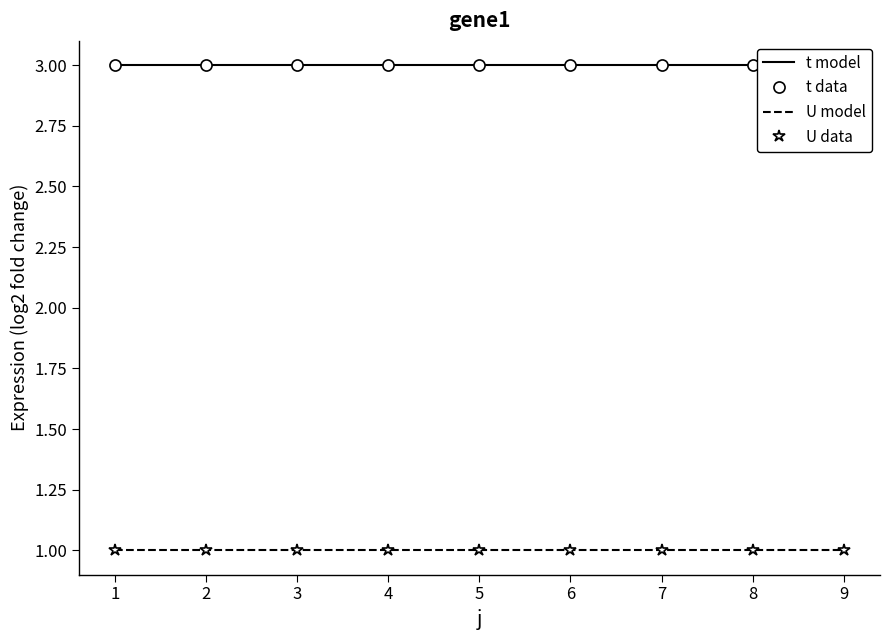

True or false: U data has more than 2 interior local peaks.

False